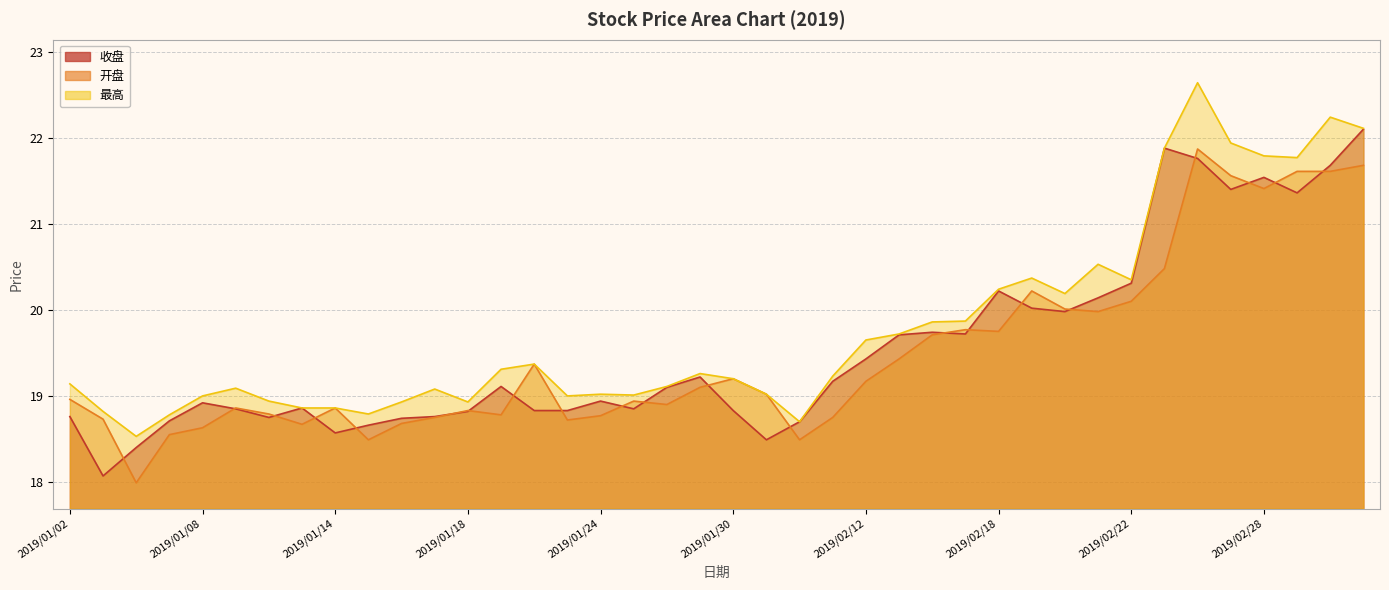

True or false: 最高 and 开盘 intersect in this chart.

False